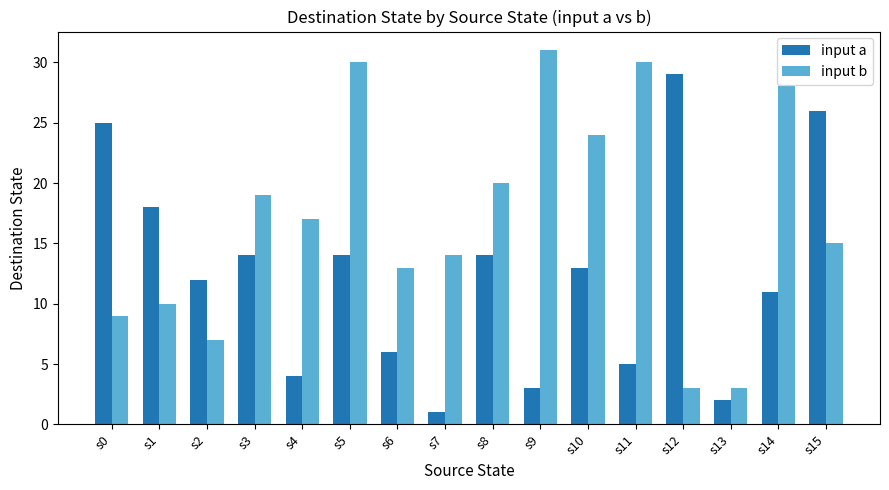

Is it true that input b equals 19 at s5?

False